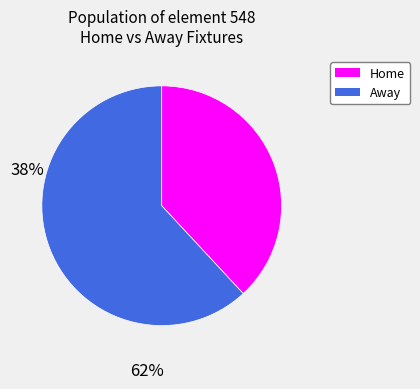

Is there any slice that represents more than half of the pie?

Yes